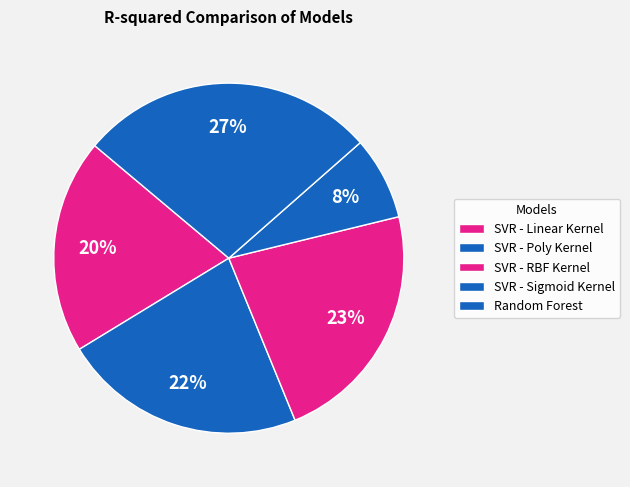

The Random Forest slice represents 39% of the pie. True or false?

False